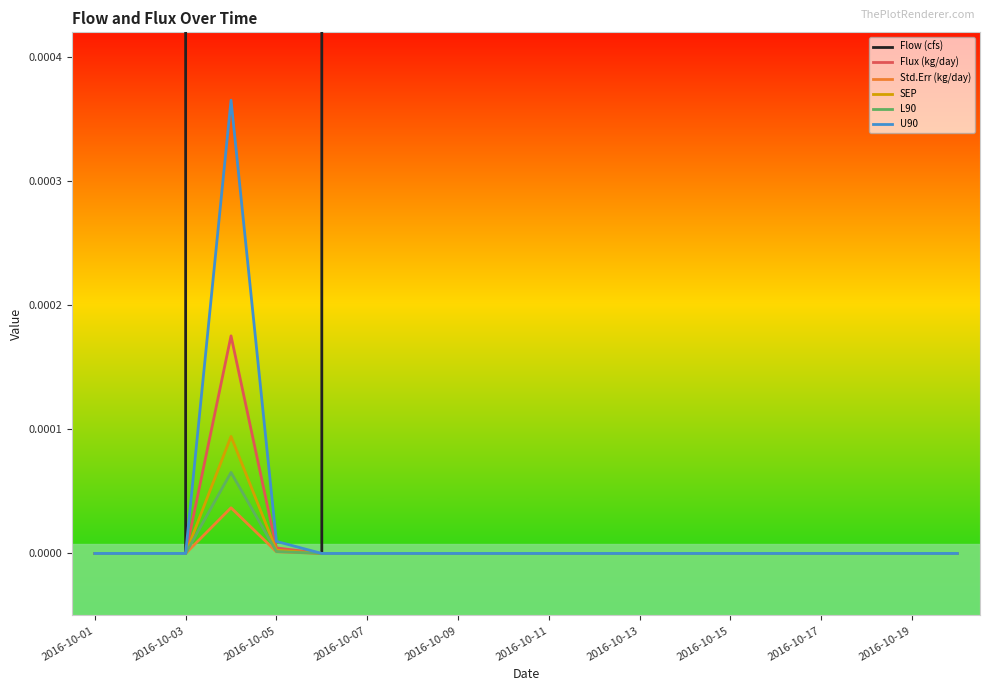

Reading left to right, what are all the values shown in this chart?

Flow (cfs): 0.0	0.0	0.0	18.0	2.3	0.0	0.0	0.0	0.0	0.0	0.0	0.0	0.0	0.0	0.0	0.0	0.0	0.0	0.0	0.0
Flux (kg/day): 0.0	0.0	0.0	0.0	0.0	0.0	0.0	0.0	0.0	0.0	0.0	0.0	0.0	0.0	0.0	0.0	0.0	0.0	0.0	0.0
Std.Err (kg/day): 0.0	0.0	0.0	0.0	0.0	0.0	0.0	0.0	0.0	0.0	0.0	0.0	0.0	0.0	0.0	0.0	0.0	0.0	0.0	0.0
SEP: 0.0	0.0	0.0	0.0	0.0	0.0	0.0	0.0	0.0	0.0	0.0	0.0	0.0	0.0	0.0	0.0	0.0	0.0	0.0	0.0
L90: 0.0	0.0	0.0	0.0	0.0	0.0	0.0	0.0	0.0	0.0	0.0	0.0	0.0	0.0	0.0	0.0	0.0	0.0	0.0	0.0
U90: 0.0	0.0	0.0	0.0	0.0	0.0	0.0	0.0	0.0	0.0	0.0	0.0	0.0	0.0	0.0	0.0	0.0	0.0	0.0	0.0